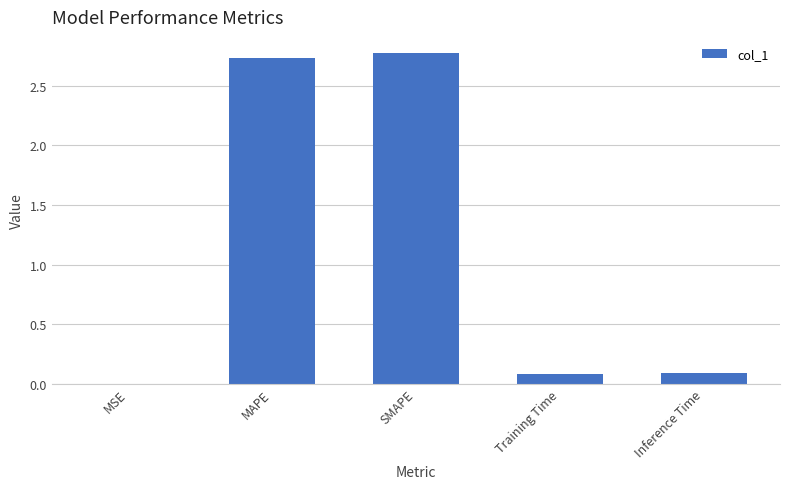

What is the change in value from MSE to Training Time?

+0.1